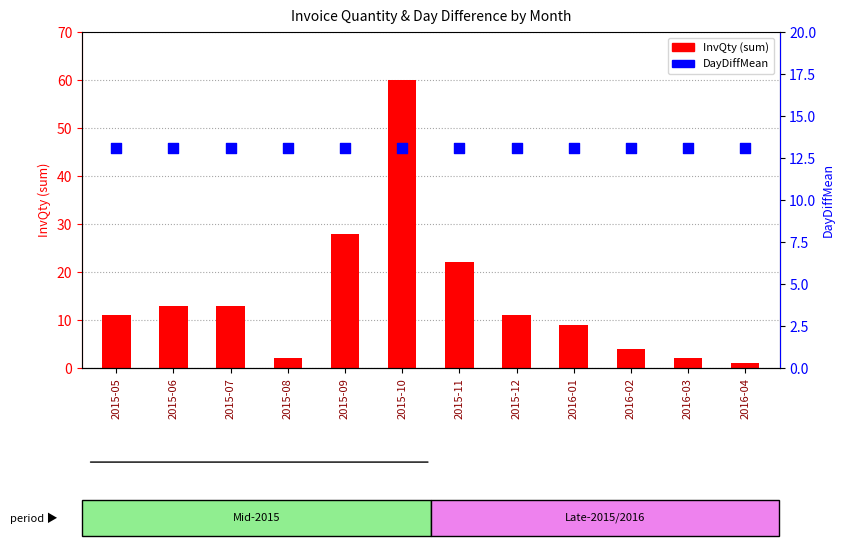

What is the total value across all series at 2015-10?

73.1